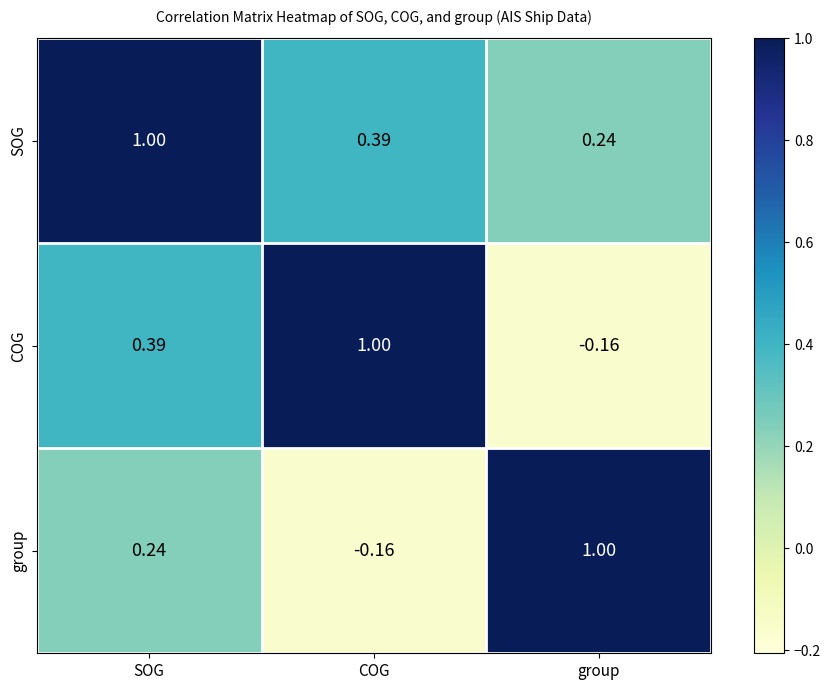

At which label does group first exceed 0?

SOG